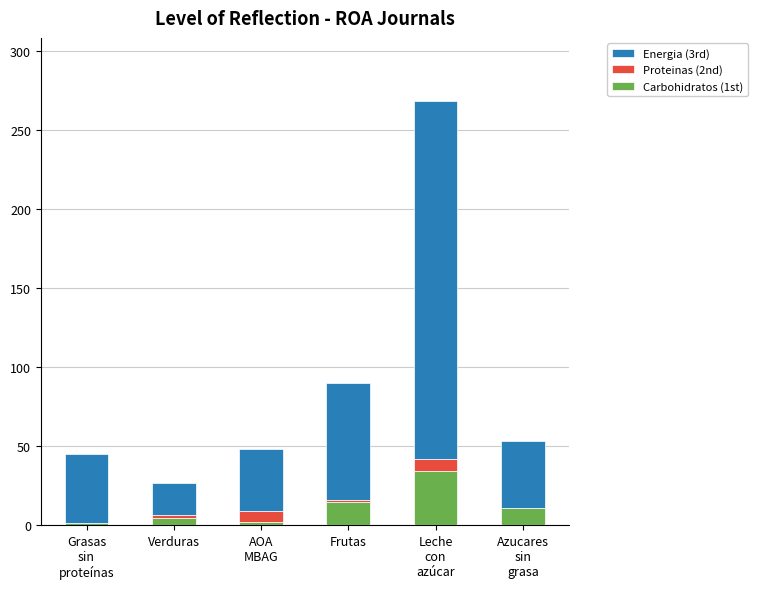

How many data points does each series have?

6